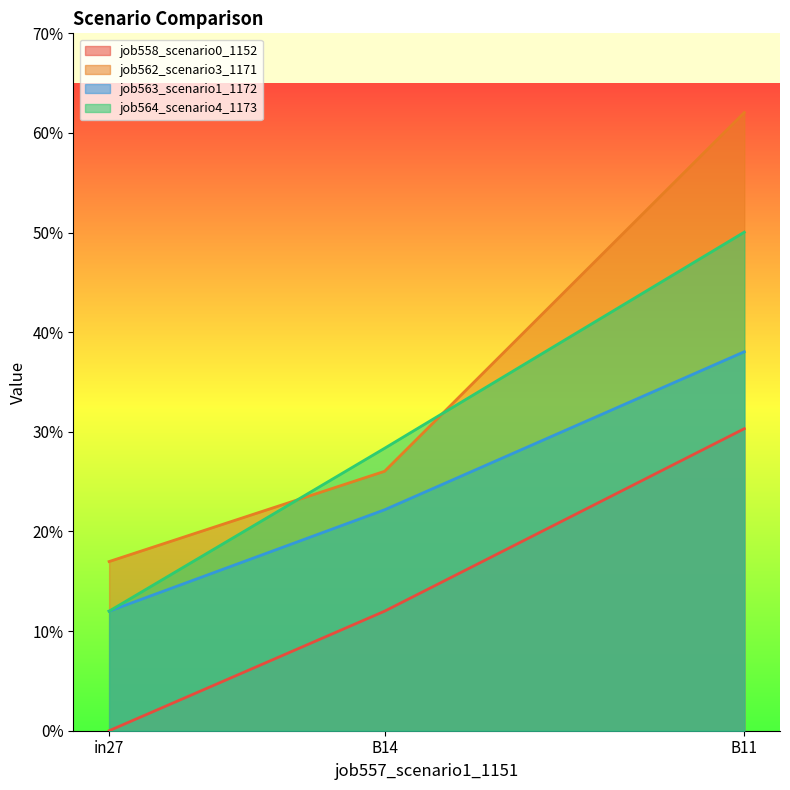

Rank the series by their maximum value, from highest to lowest.

job562_scenario3_1171, job564_scenario4_1173, job563_scenario1_1172, job558_scenario0_1152